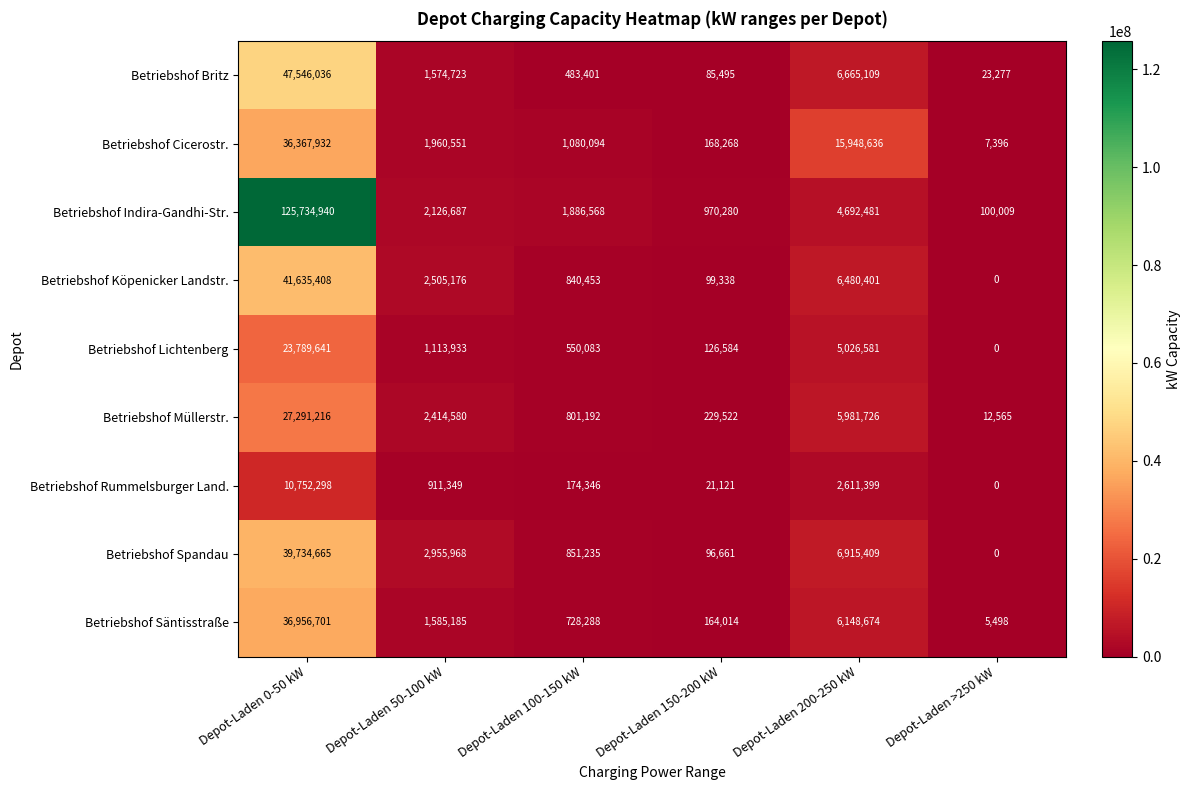

At Depot-Laden 150-200 kW, list the series in order from largest to smallest.

Betriebshof Indira-Gandhi-Str., Betriebshof Müllerstr., Betriebshof Cicerostr., Betriebshof Säntisstraße, Betriebshof Lichtenberg, Betriebshof Köpenicker Landstr., Betriebshof Spandau, Betriebshof Britz, Betriebshof Rummelsburger Land.